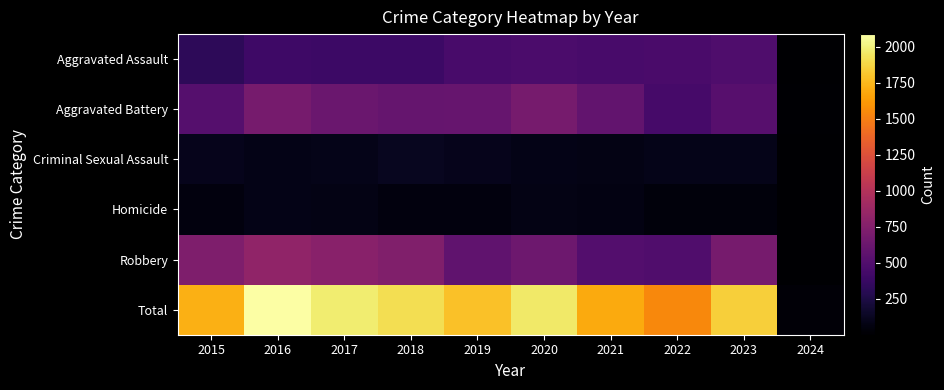

Between 2017 and 2022, which series saw the biggest shift?

Total